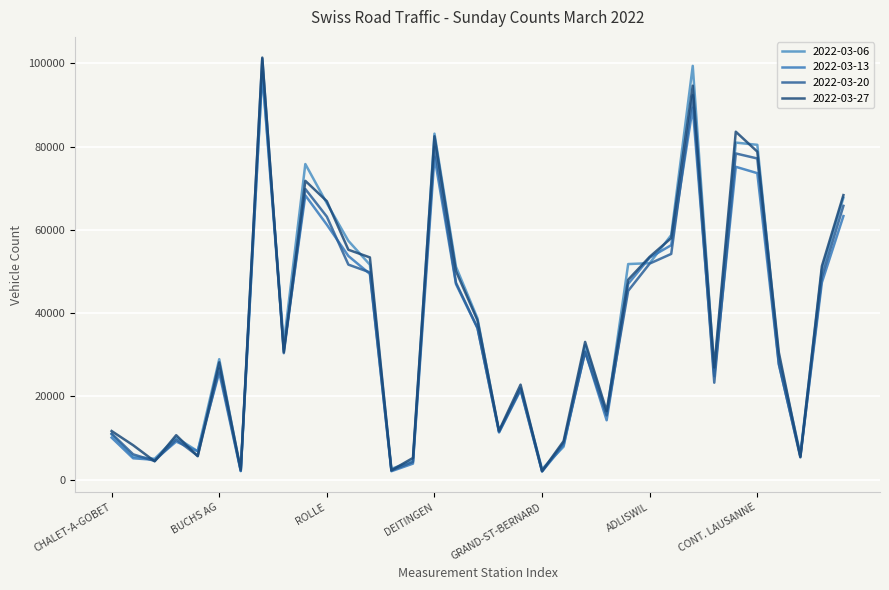

How many lines are shown in the chart?

4